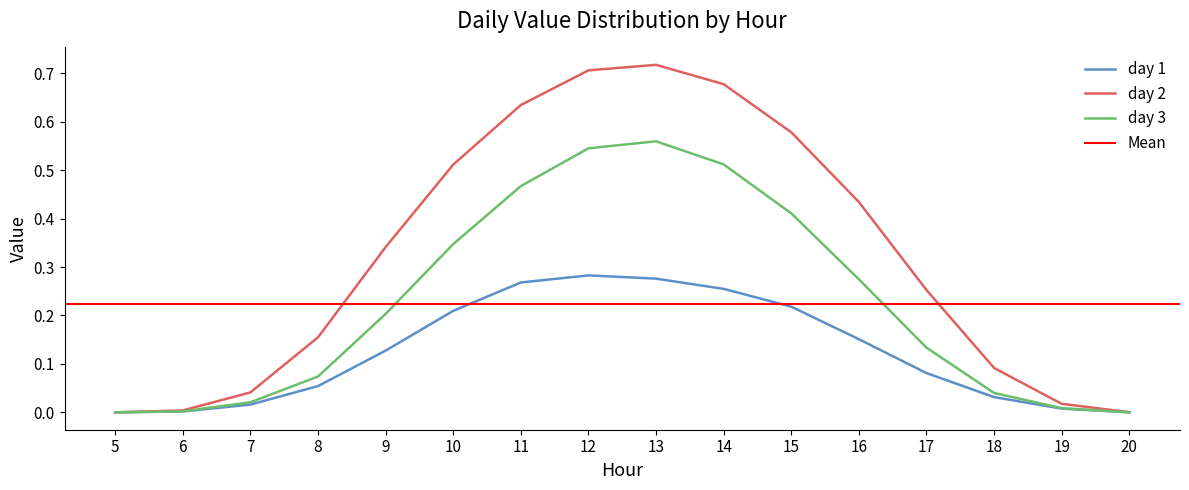

True or false: day 1 has a value of 0.0 at 20.

True